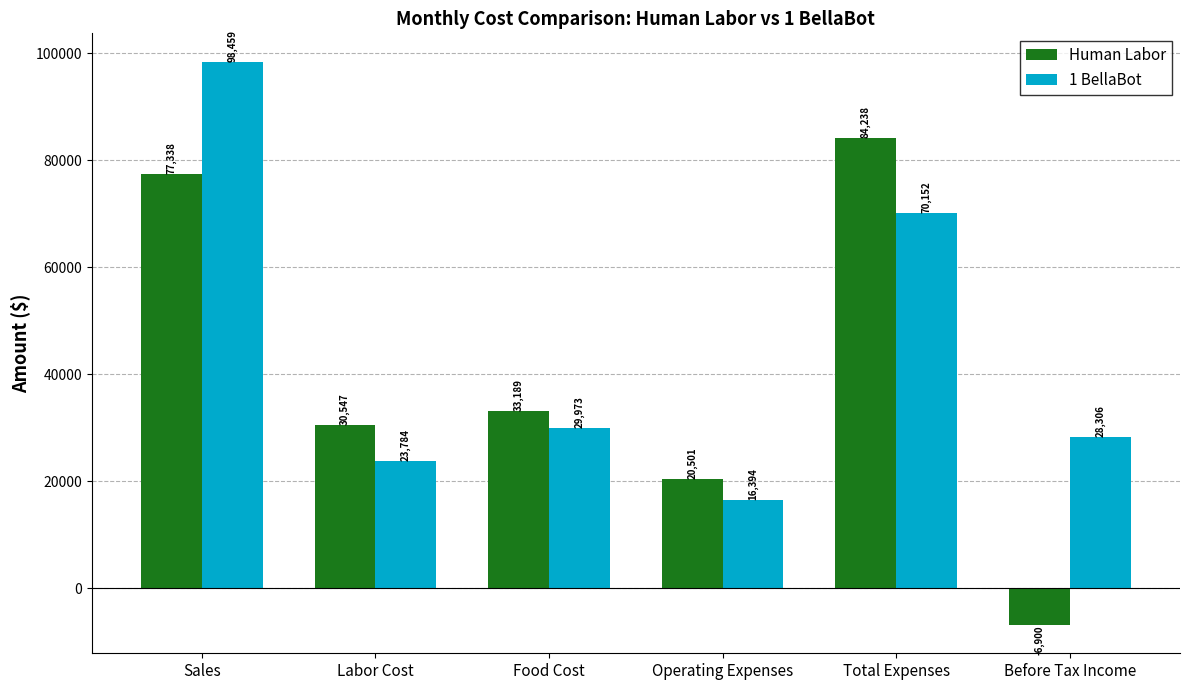

Which category has the highest value across all series?

Sales